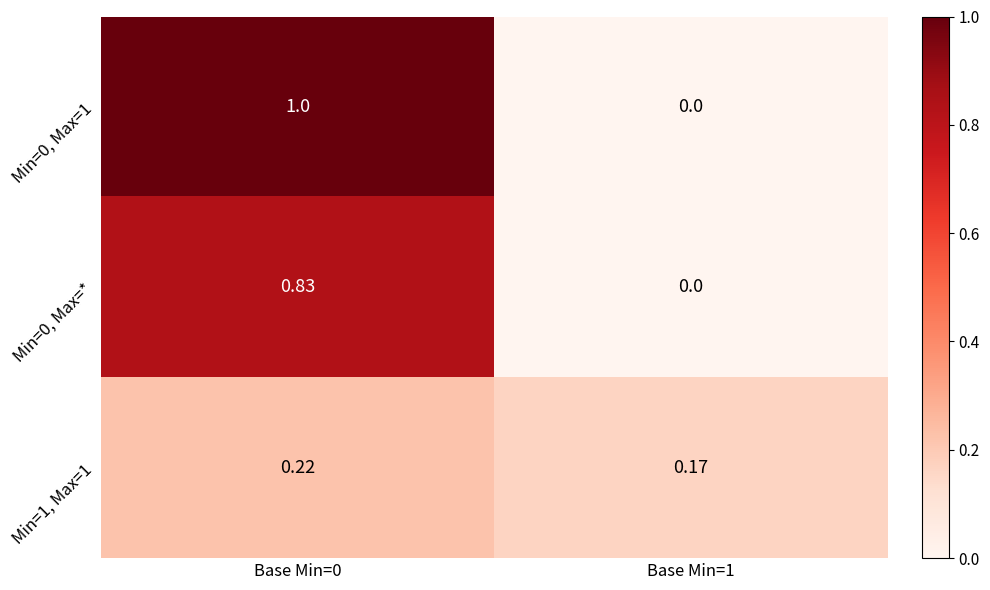

How many series are shown in this chart?

3